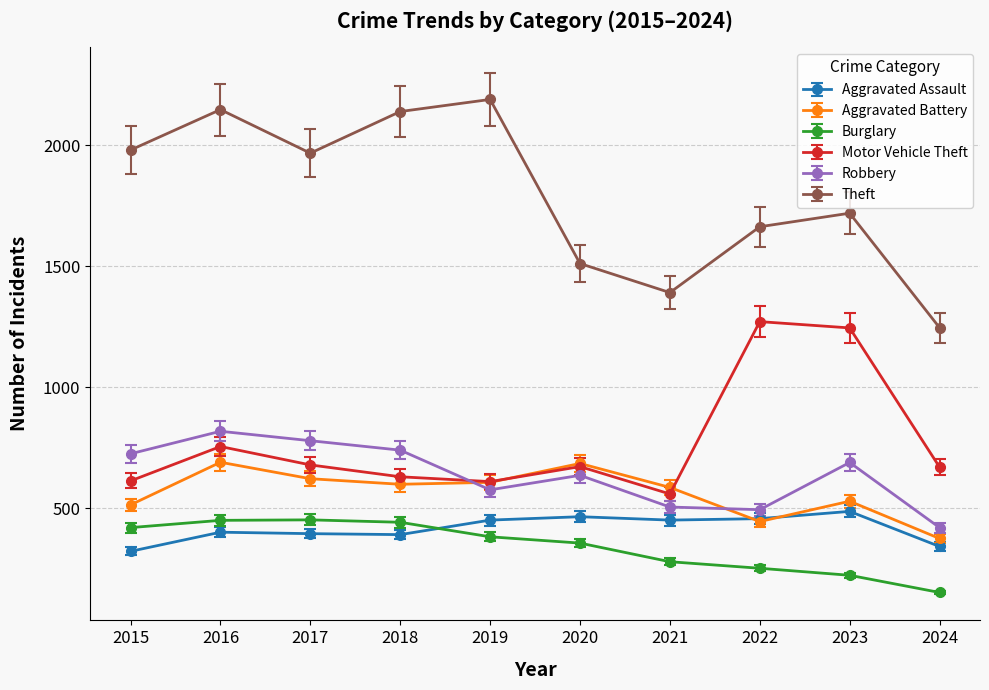

True or false: Aggravated Assault and Robbery cross at least once.

False